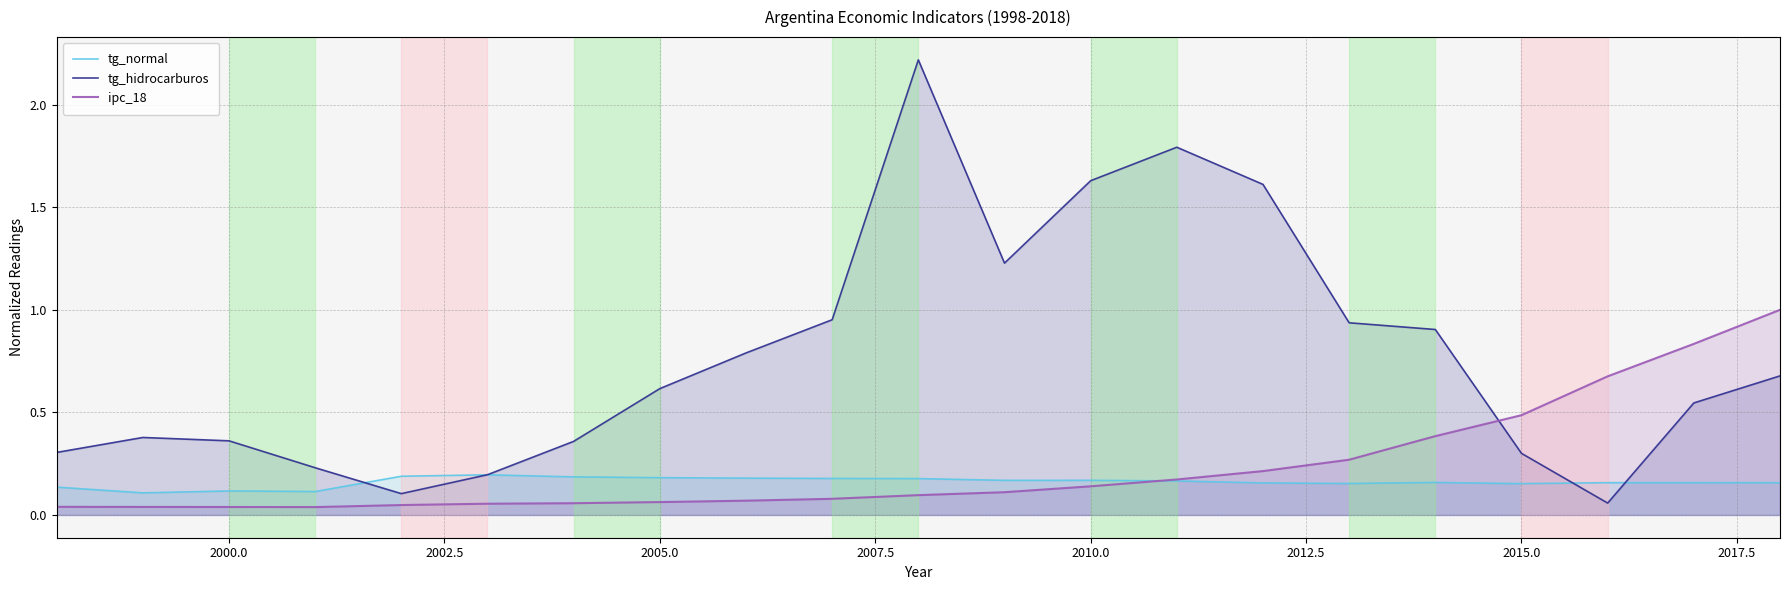

Which series has the largest total across all categories?

tg_hidrocarburos